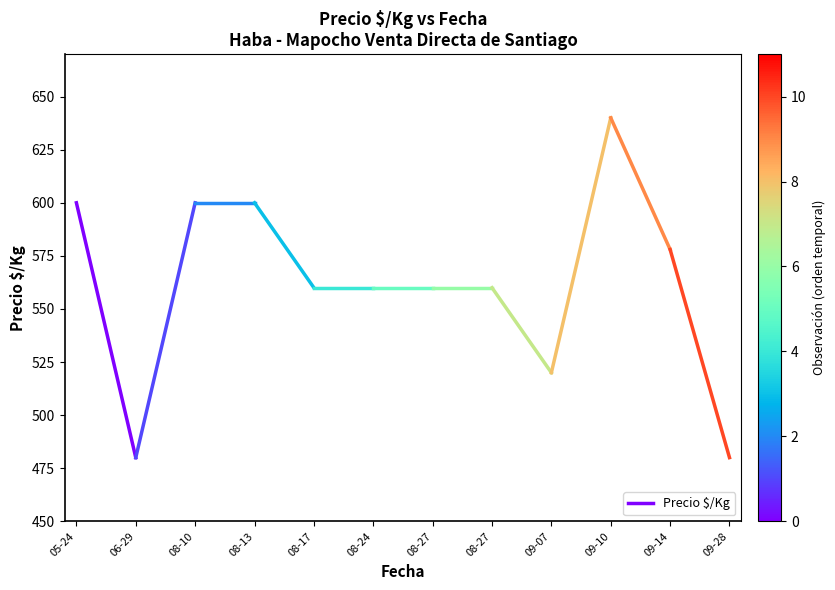

Is it true that the value at 06-29 is 480?

True